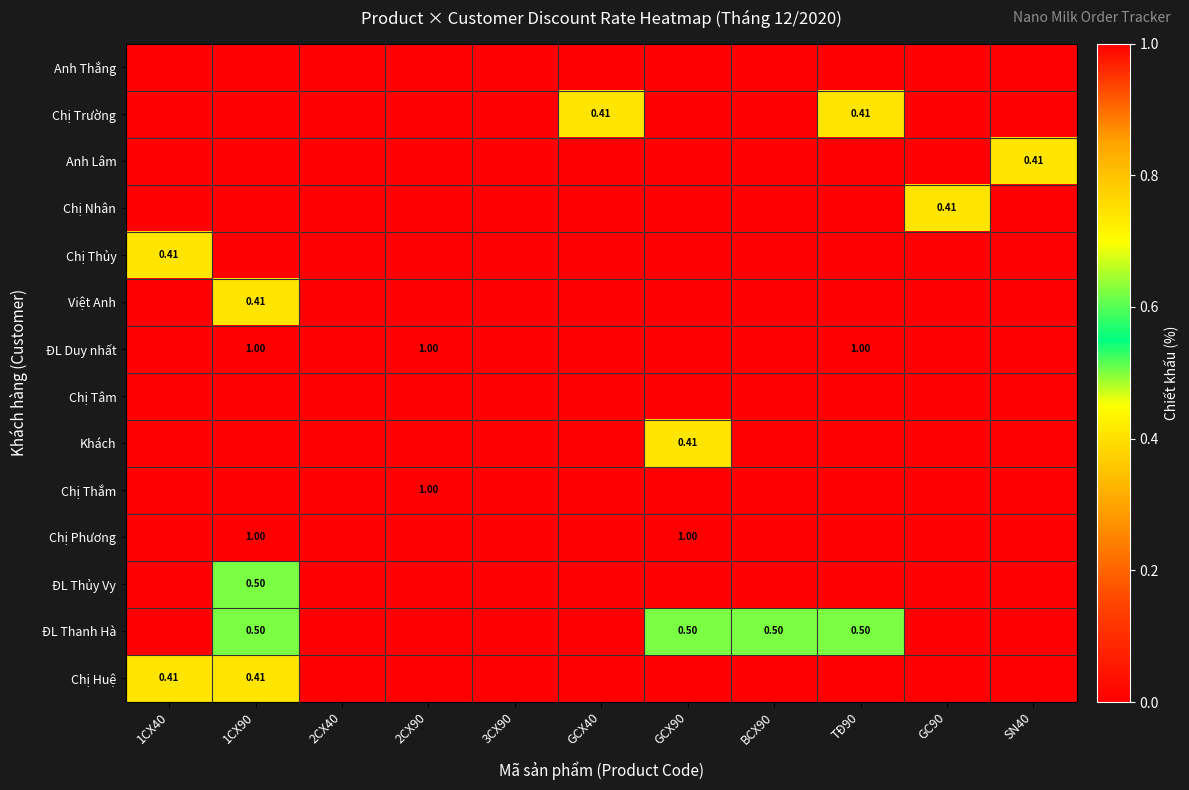

Which has a higher value, 2CX90 or GCX40?

2CX90